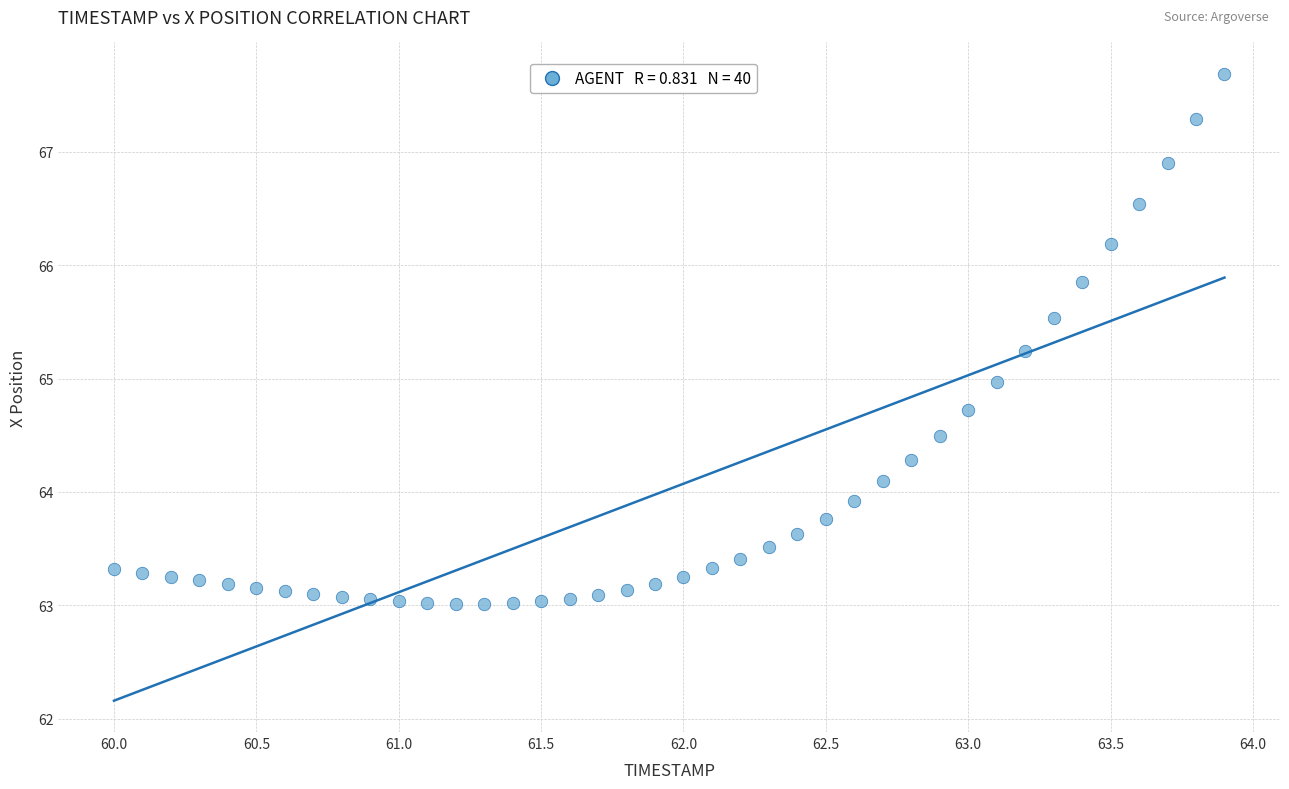

What is the range of Y values (max minus min)?

4.7